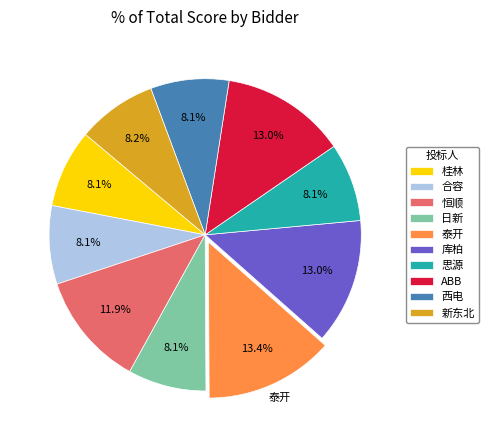

Is 思源 the majority of the pie?

No